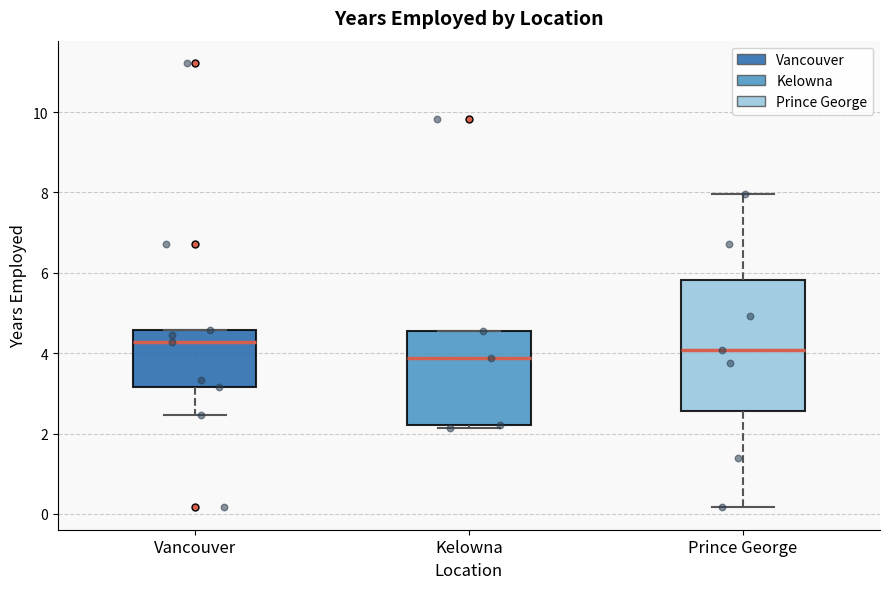

Comparing the boxes themselves (not the whiskers), which one is the tallest?

Prince George